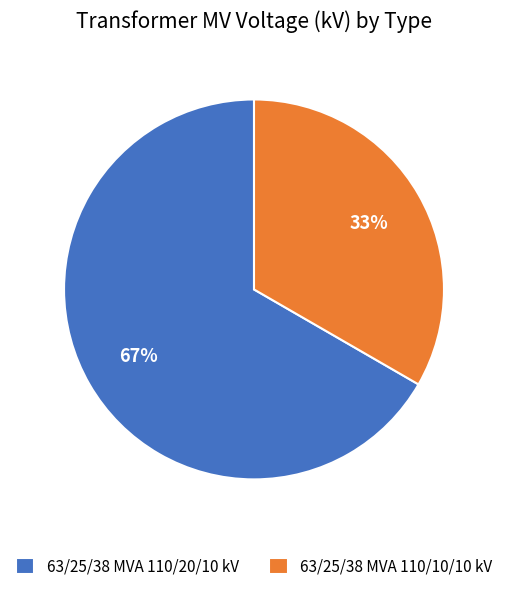

Rank the categories by value from highest to lowest.

63/25/38 MVA 110/20/10 kV, 63/25/38 MVA 110/10/10 kV